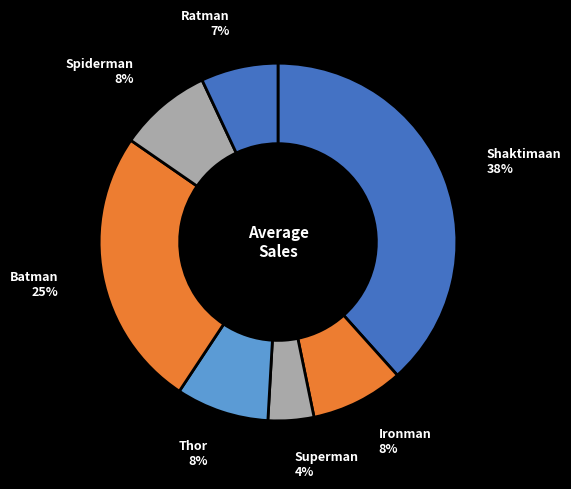

True or false: Shaktimaan accounts for 44% of the total.

False